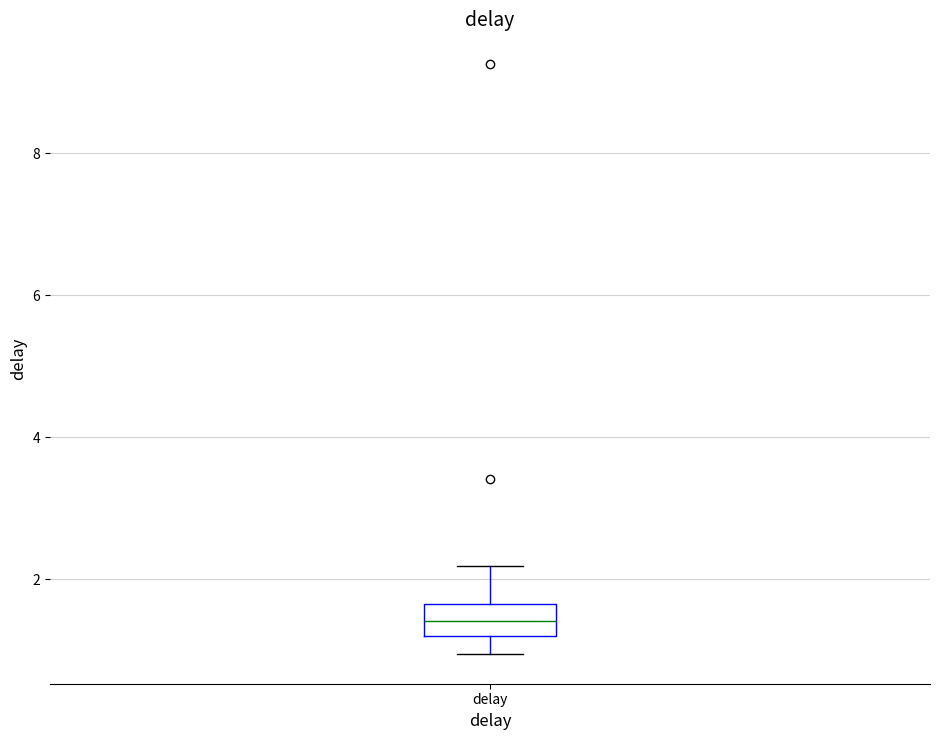

Read this box plot against the y-axis: the position of the median line, the range covered by the box, and the ends of both whiskers. The values are not printed on the chart, so give them approximately, as read against the axis.

median 1.4, box 1.2 to 1.6, whiskers 1.0 to 2.2